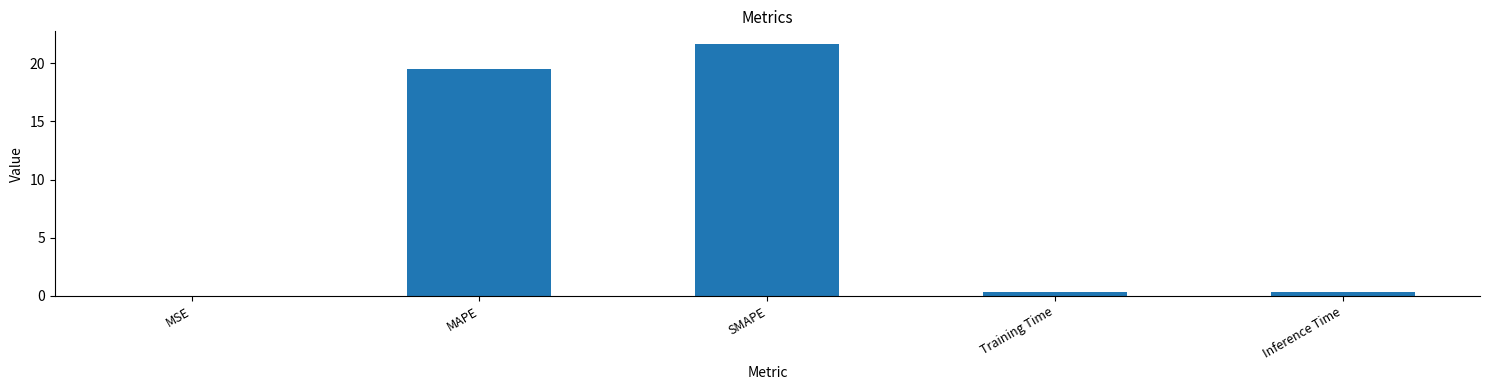

The value at MAPE is 19.5. True or false?

True